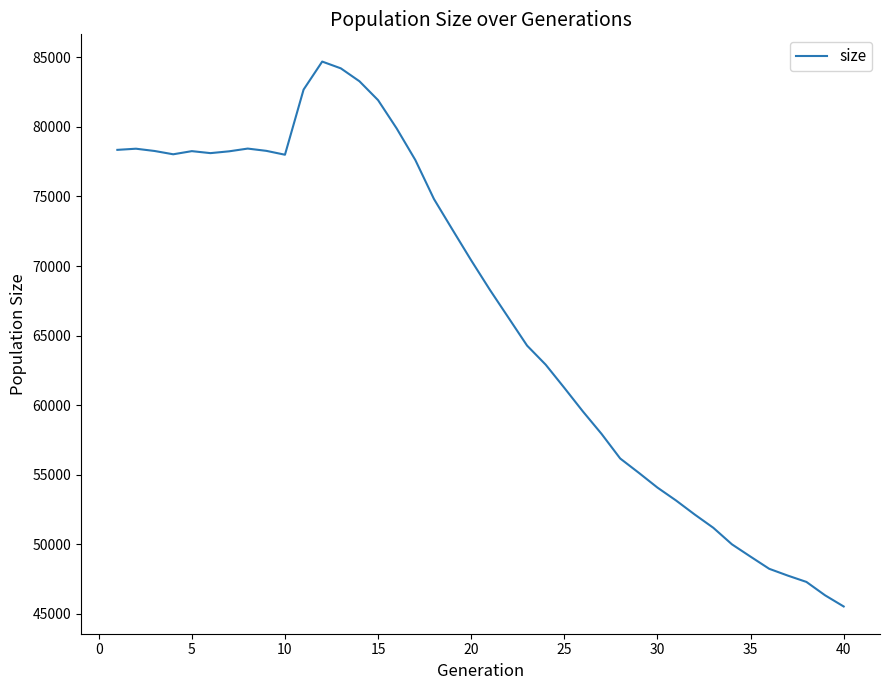

What is the average value?

66777